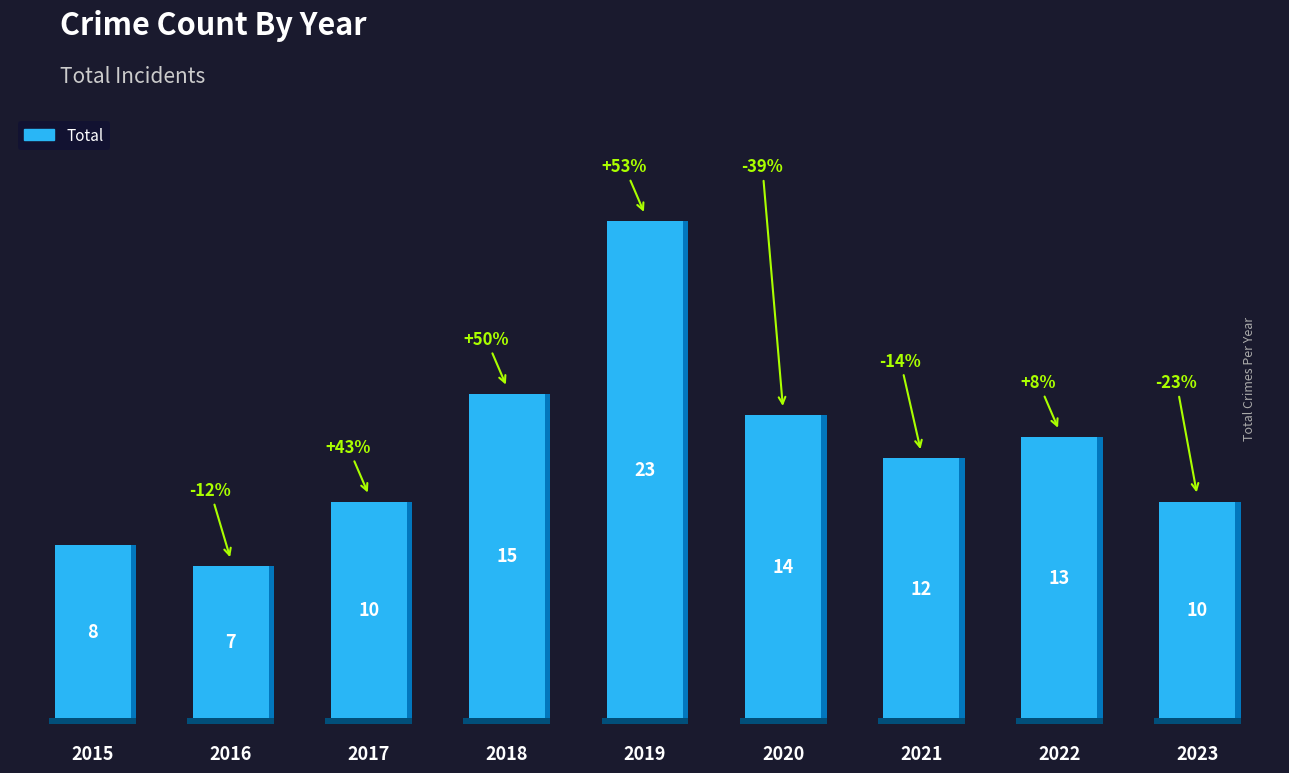

How many bars are there in total?

9